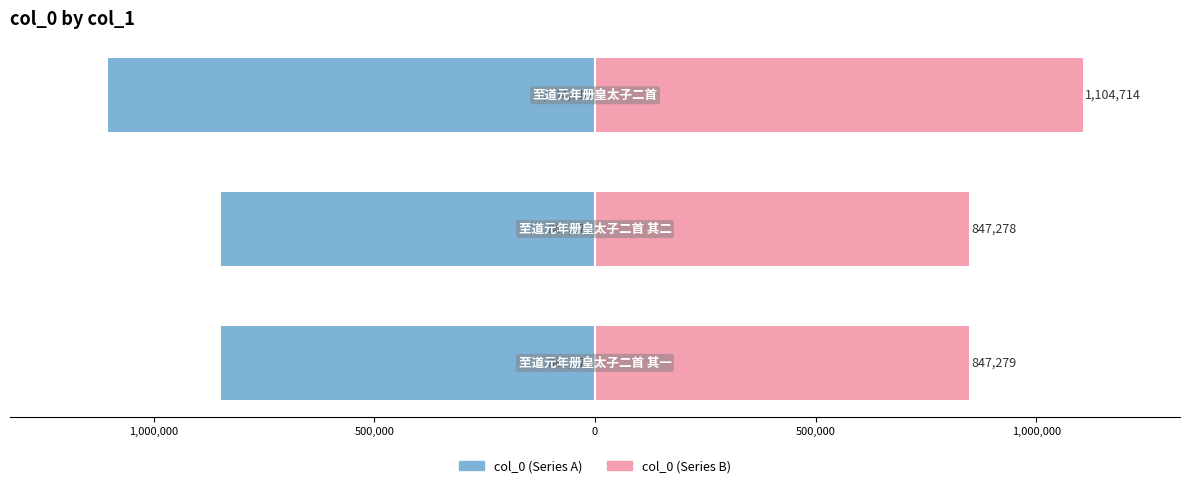

How many bars are there in total?

6